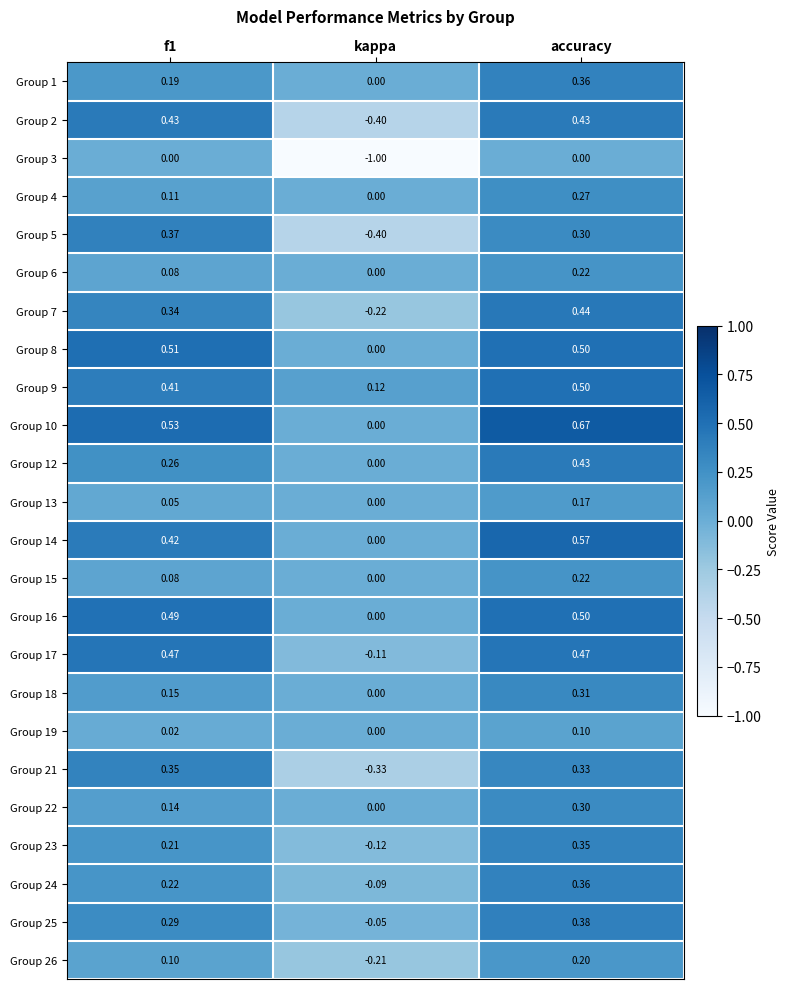

How many values in Group 26 are below zero?

1